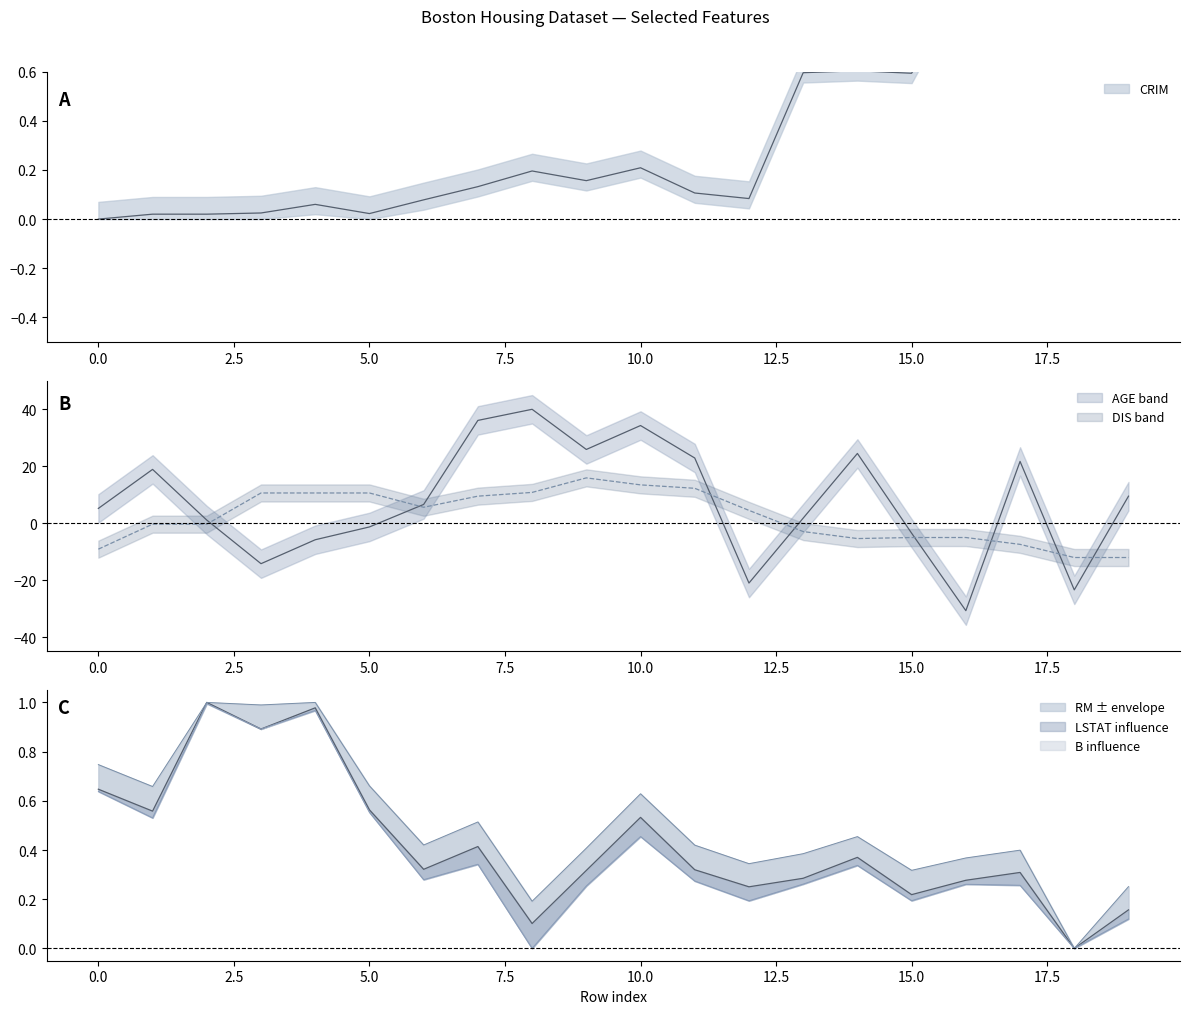

Which category has the lowest value in the AGE series?

16